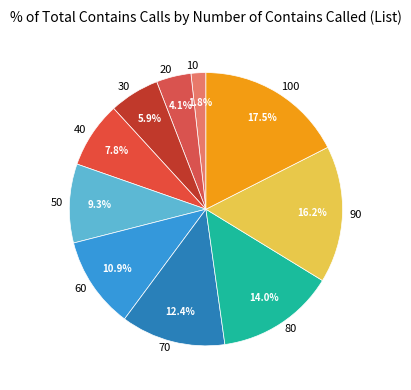

Which category has the smallest portion of the pie?

10